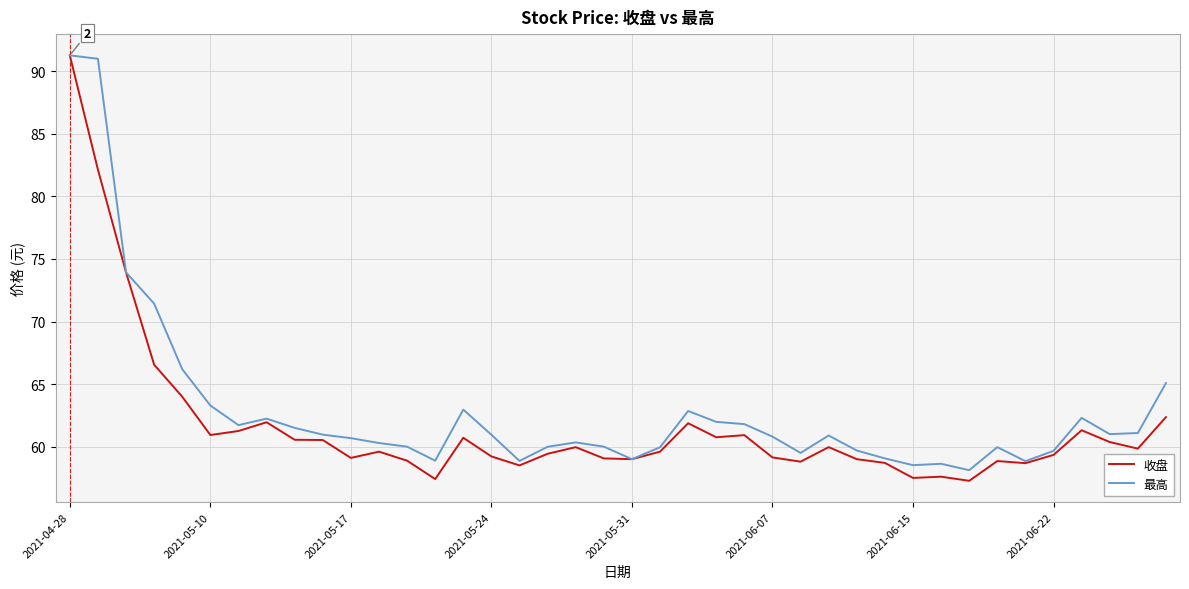

What is the minimum value for 最高?

58.1